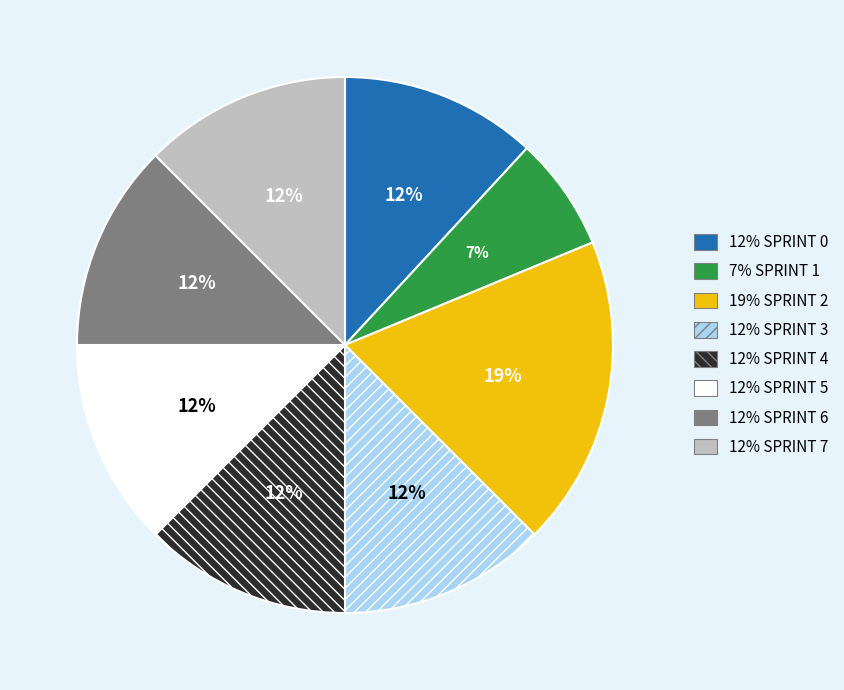

How many slices are in this pie chart?

8